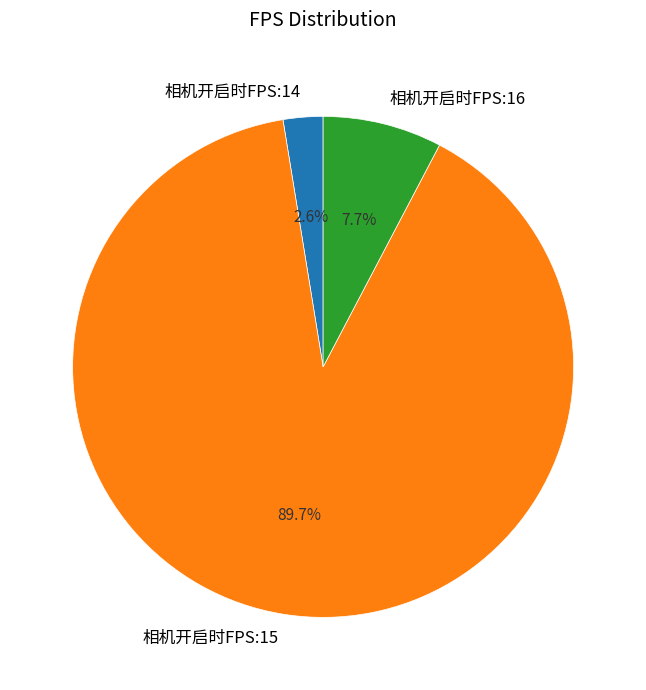

To the nearest percent, what percentage of the pie is 相机开启时FPS:16?

8%